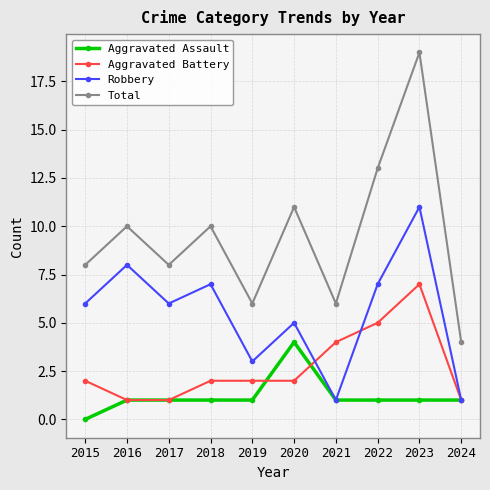

How many categories are shown in the chart?

10